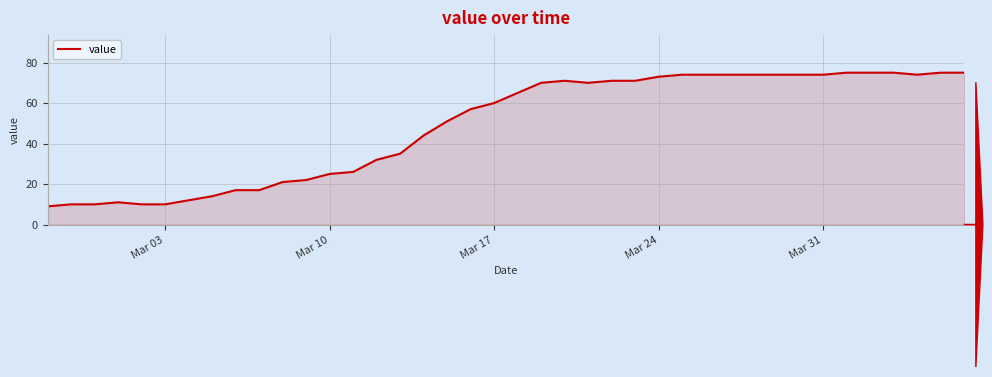

What is the greatest value displayed?

75